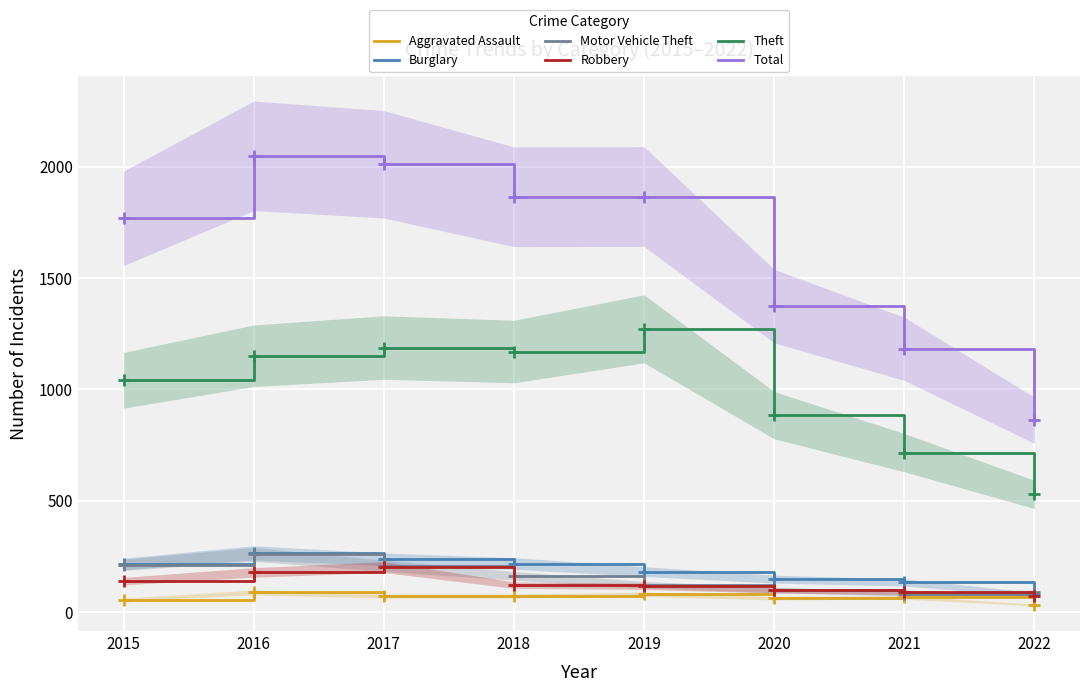

What is the difference between the Burglary values at 2022 and 2019?

103